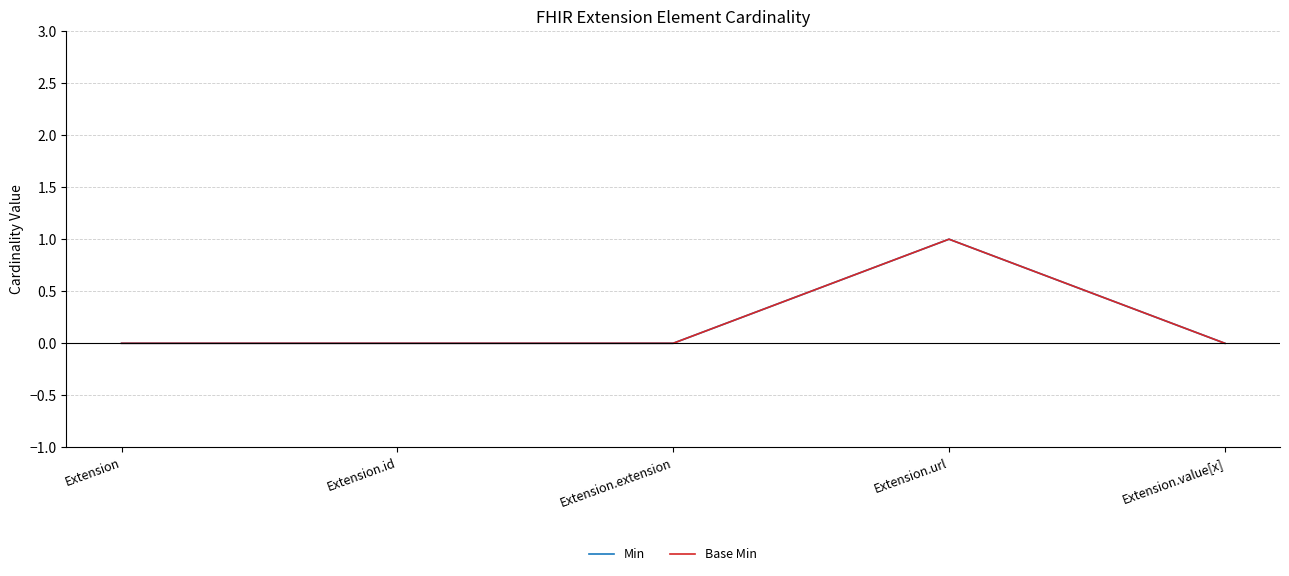

Is this an area chart (filled region under the line)?

No